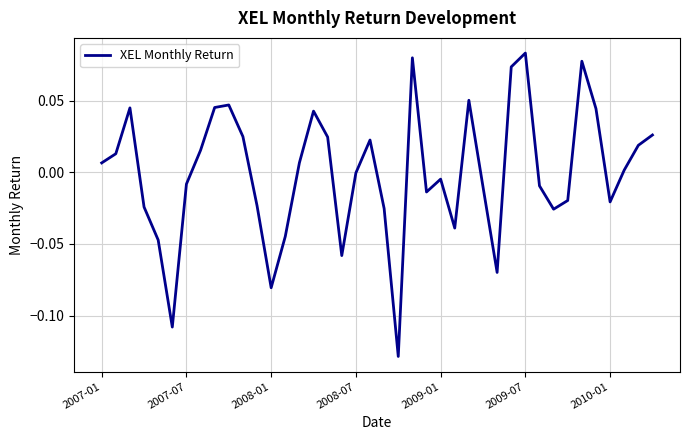

True or false: the data shows -0.0 at 2008-07.

True